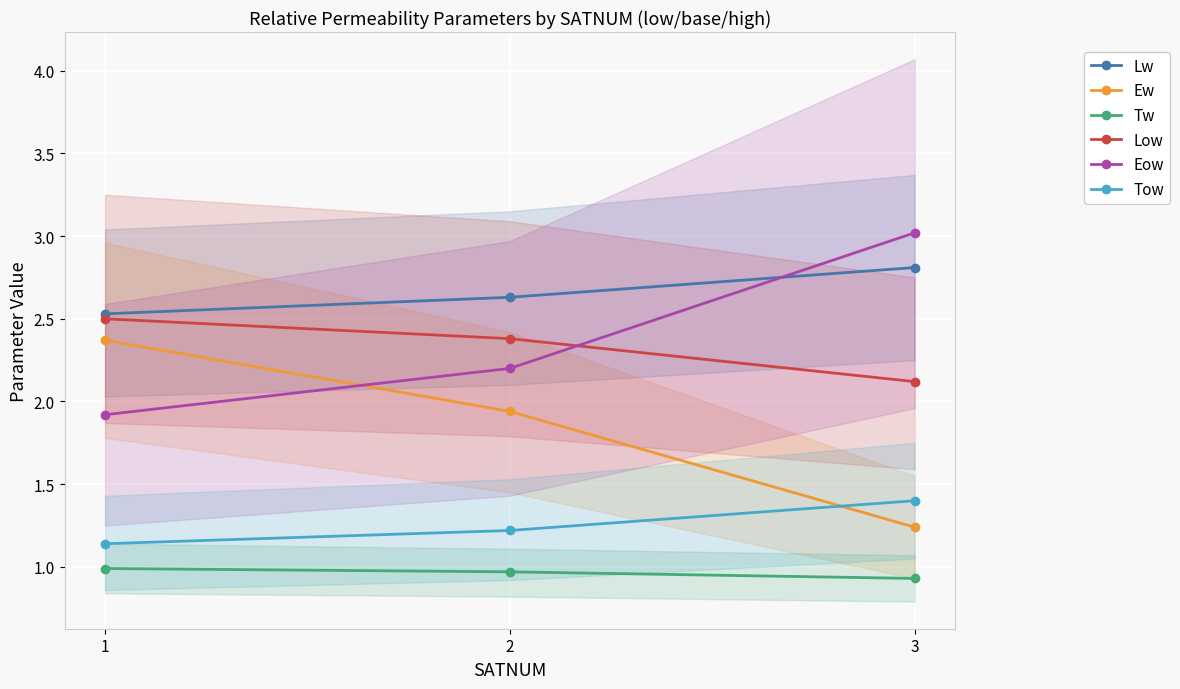

What is the maximum value shown in the chart?

3.0